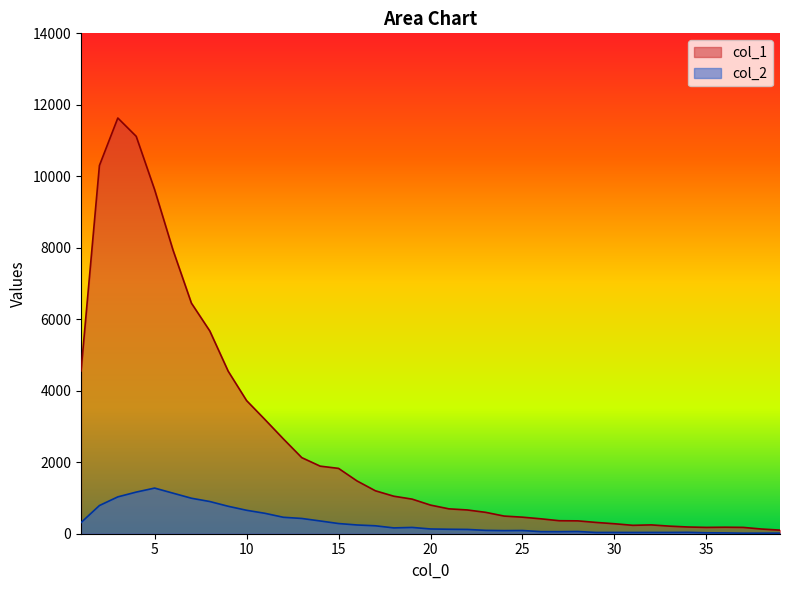

True or false: col_1 and col_2 intersect in this chart.

False